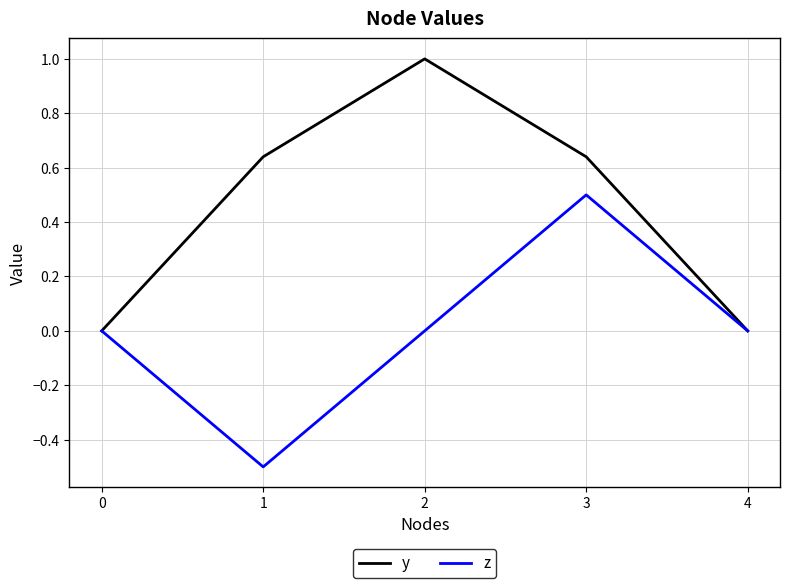

Which category has the lowest value across all series?

1